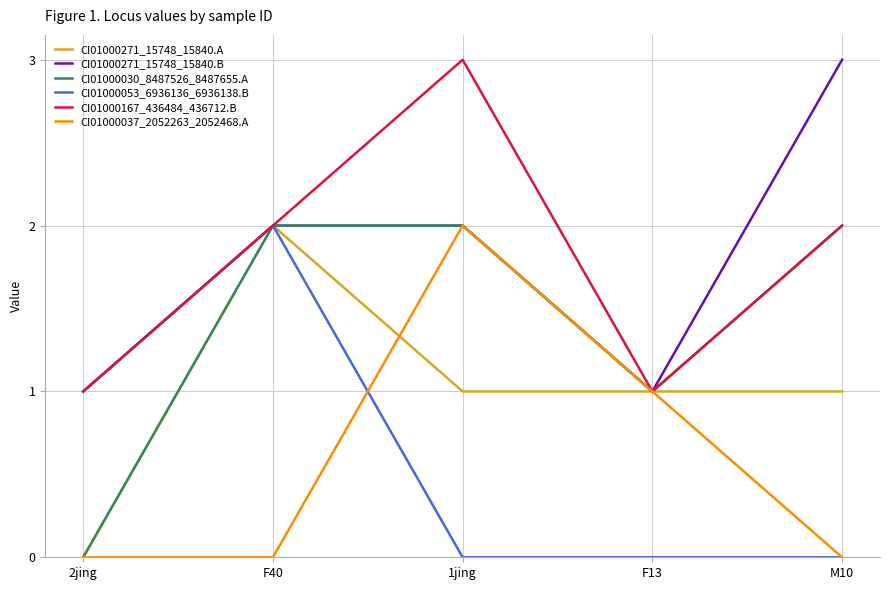

The CI01000167_436484_436712.B series shows 3 at F40. True or false?

False